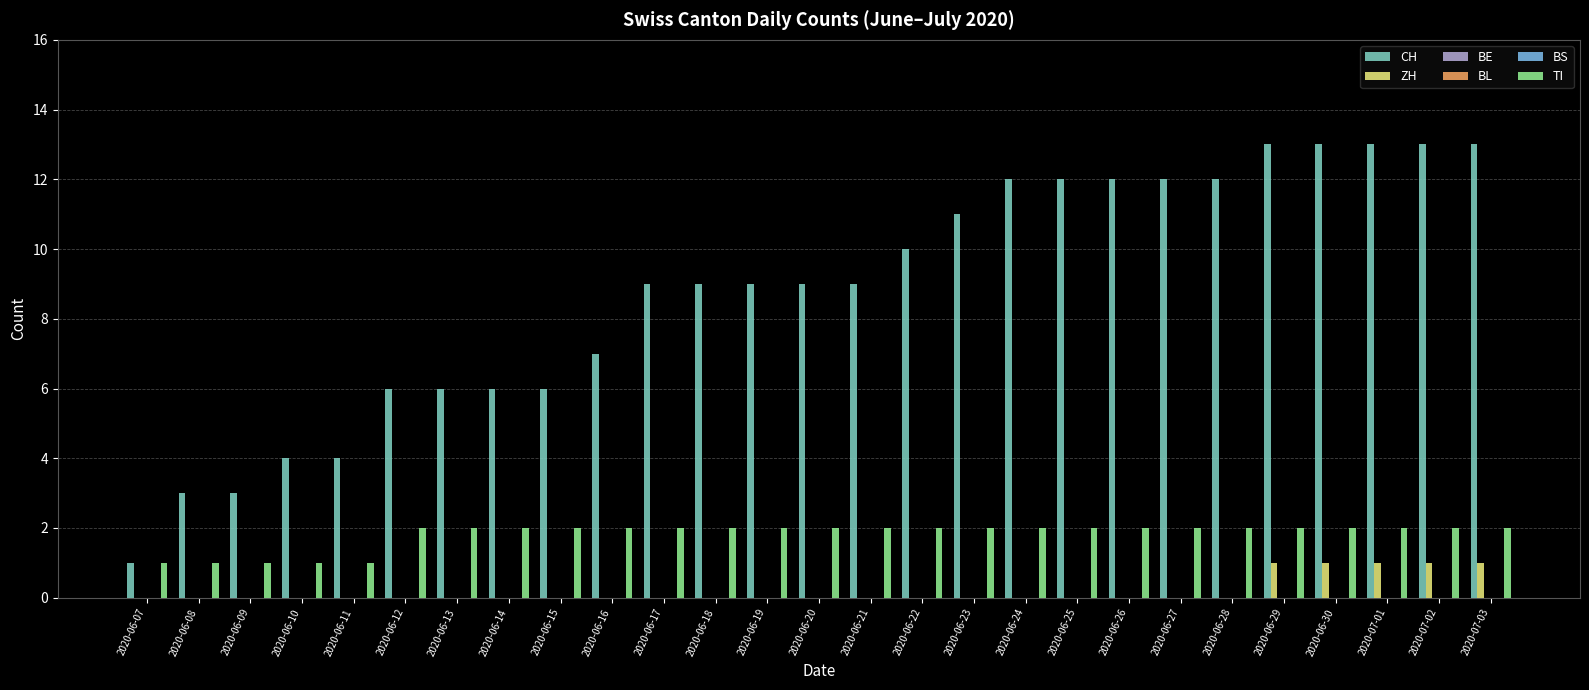

How many series are shown in this chart?

6